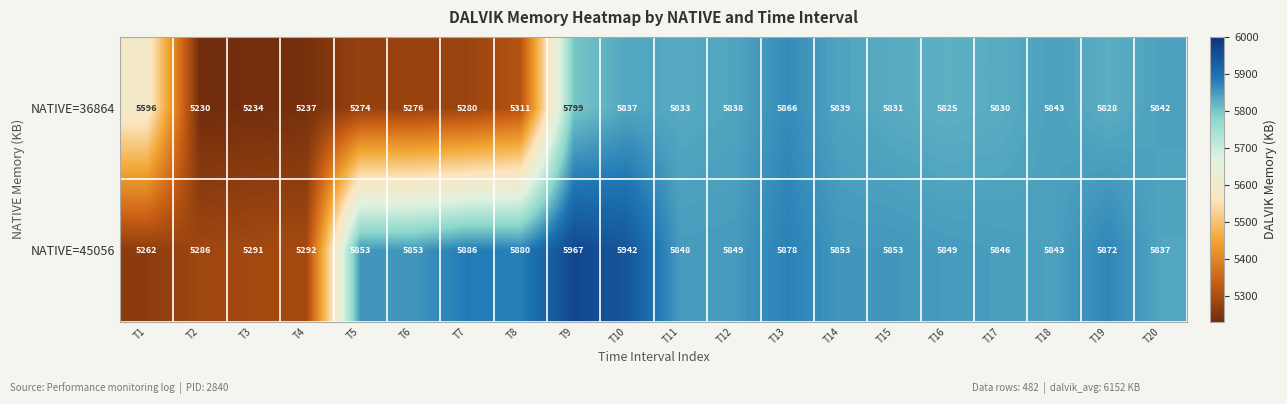

Rank the series at T19 from lowest to highest value.

NATIVE=36864, NATIVE=45056